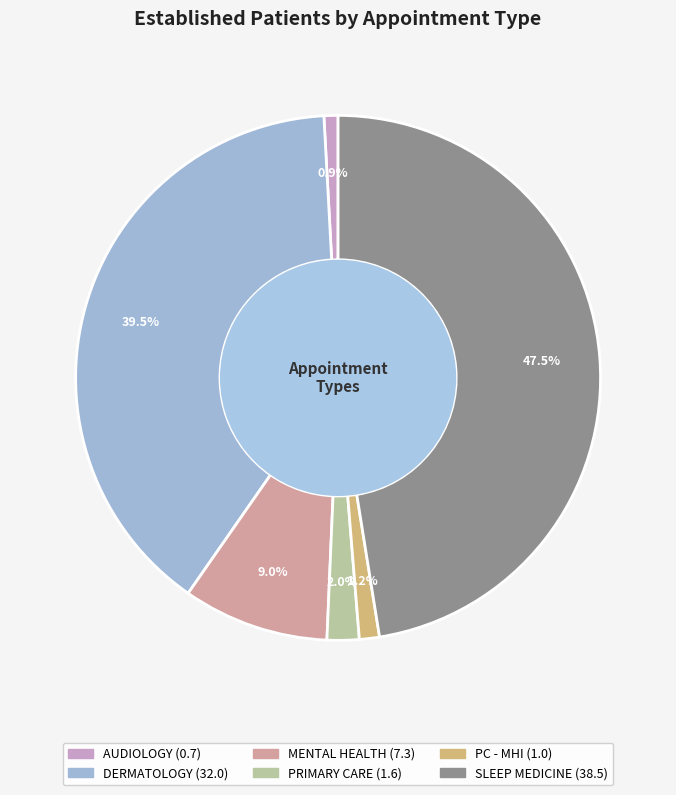

Is there a majority slice in this chart?

No